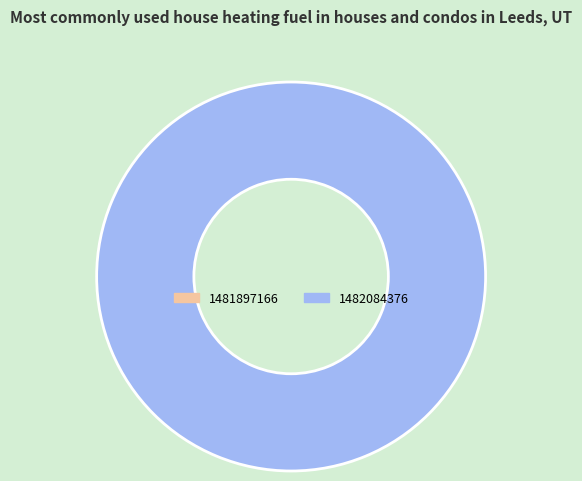

Count the number of slices in the pie.

1